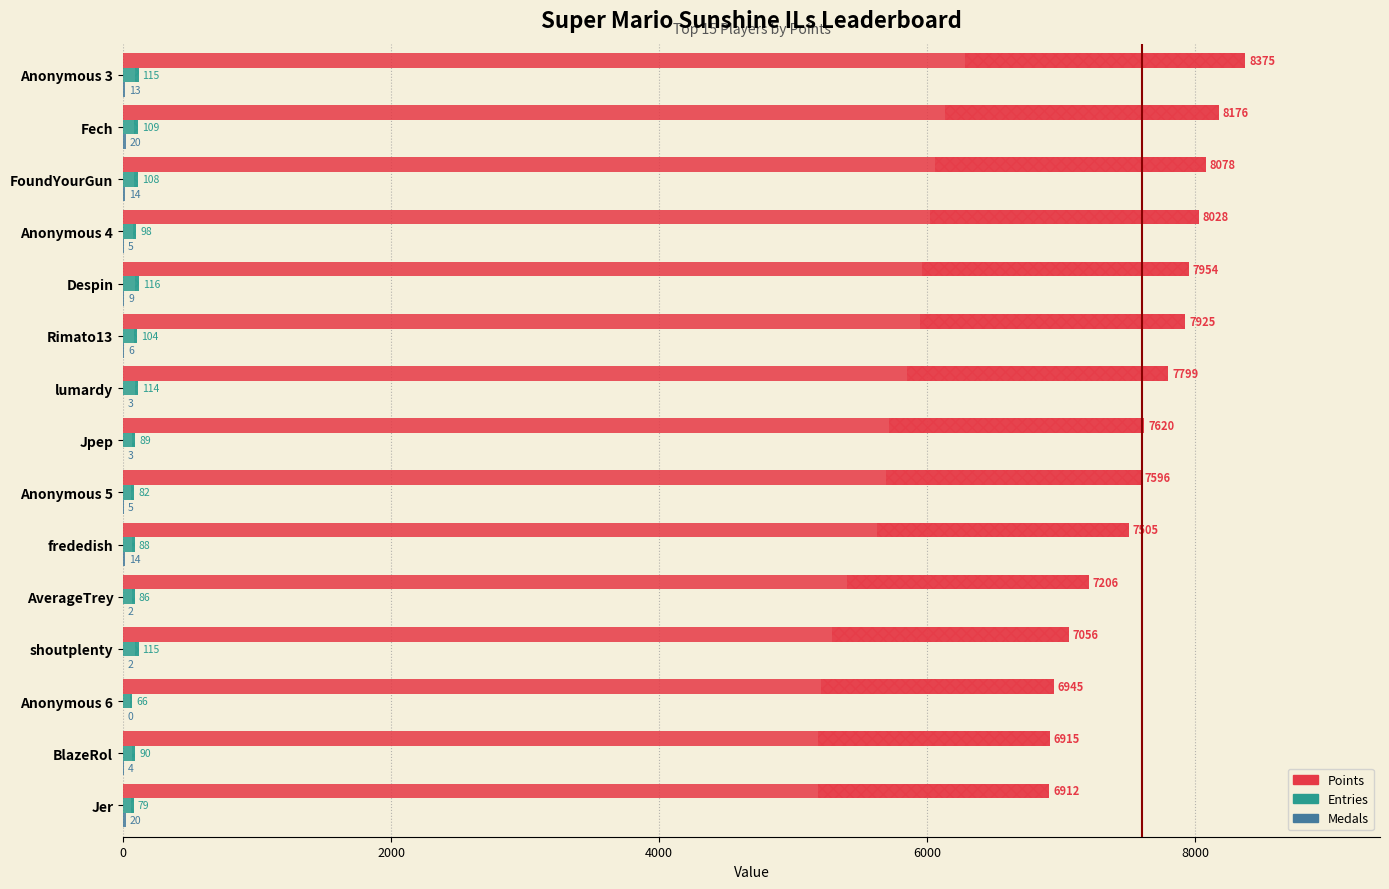

How many distinct data groups are displayed?

3